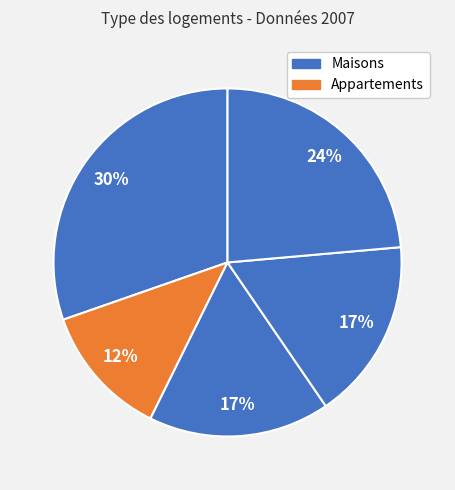

To the nearest percent, what is the difference between the largest and smallest slice percentages?

18%